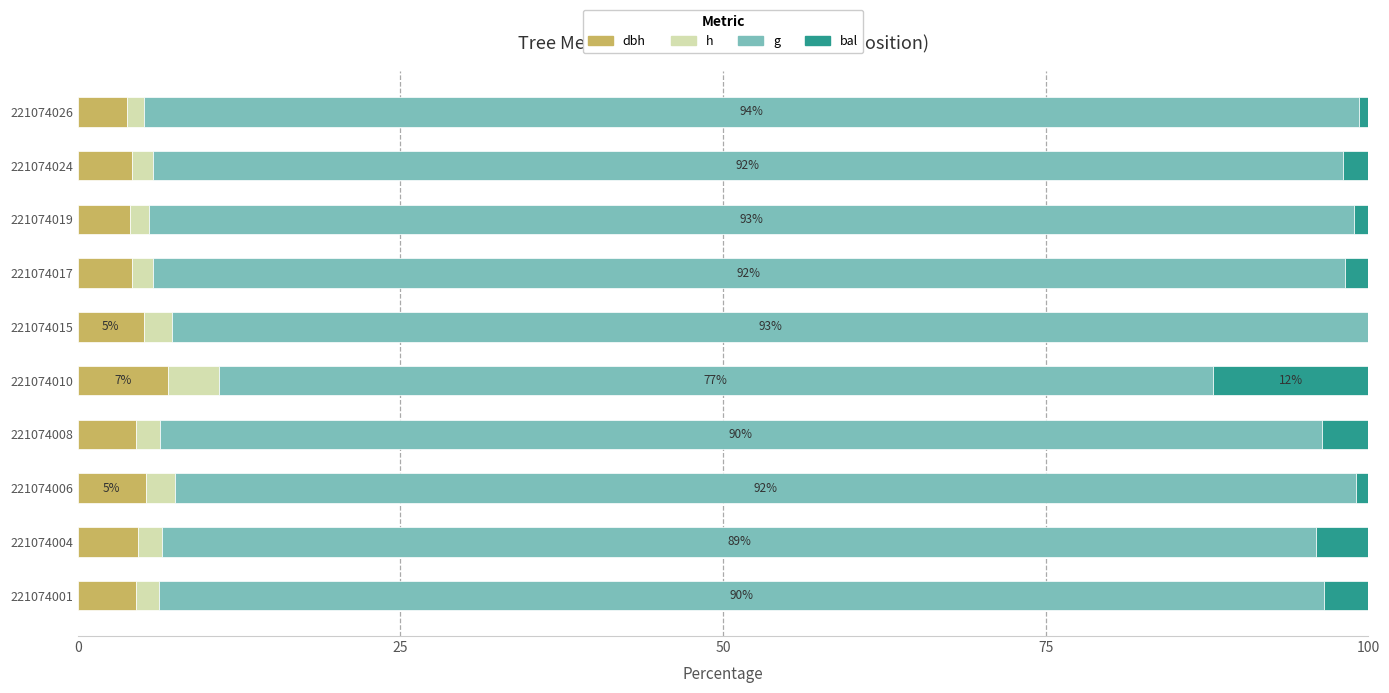

What are all the series names shown in the legend?

dbh, h, g, bal